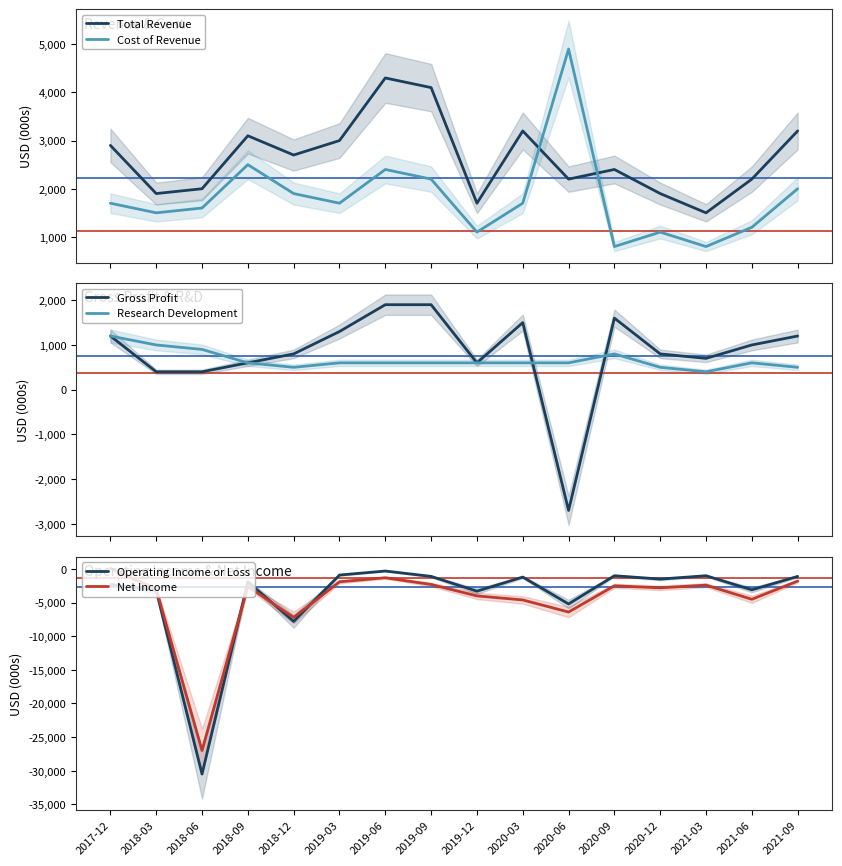

Count the number of data series in this chart.

6